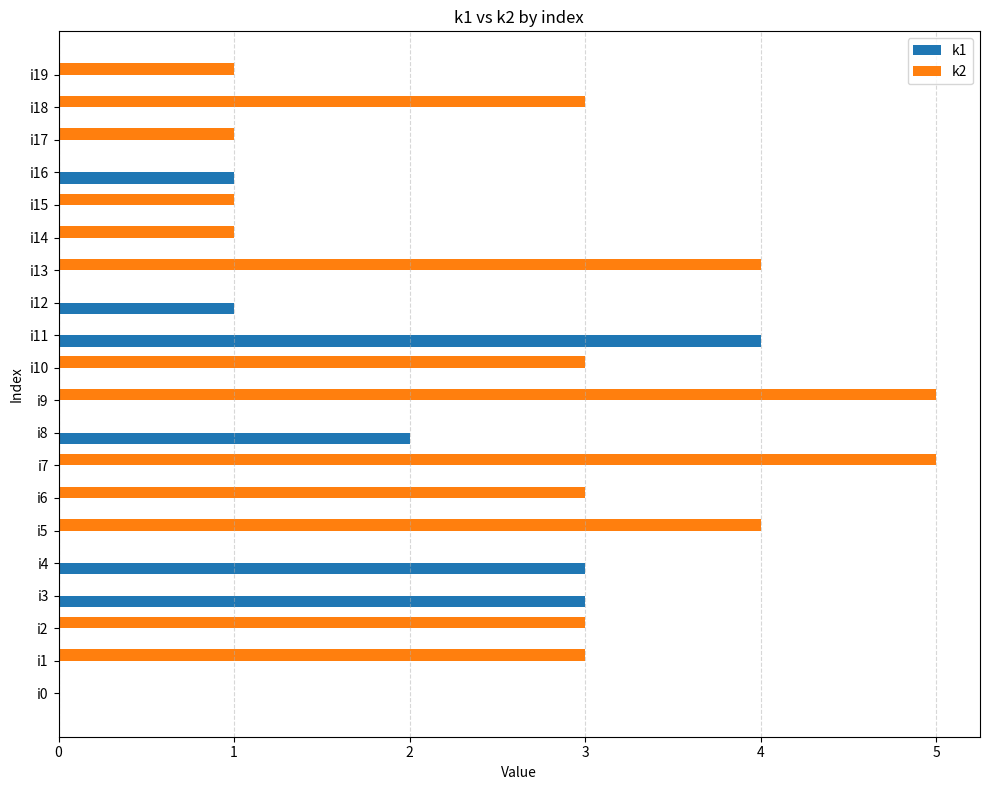

The k2 series shows 0 at i8. True or false?

True